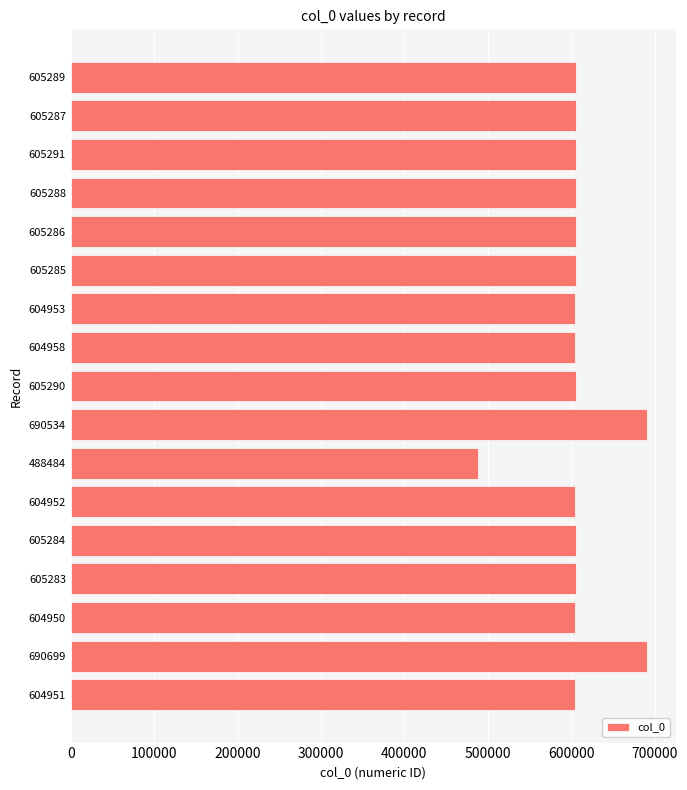

The value at 604950 is 604950. True or false?

True